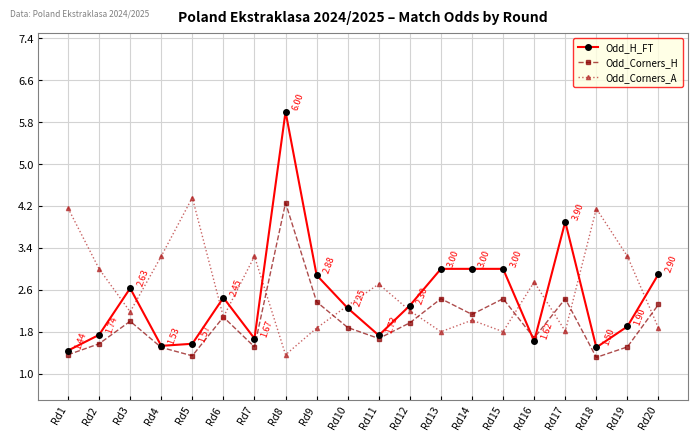

Between Rd6 and Rd19, which series saw the biggest shift?

Odd_Corners_A